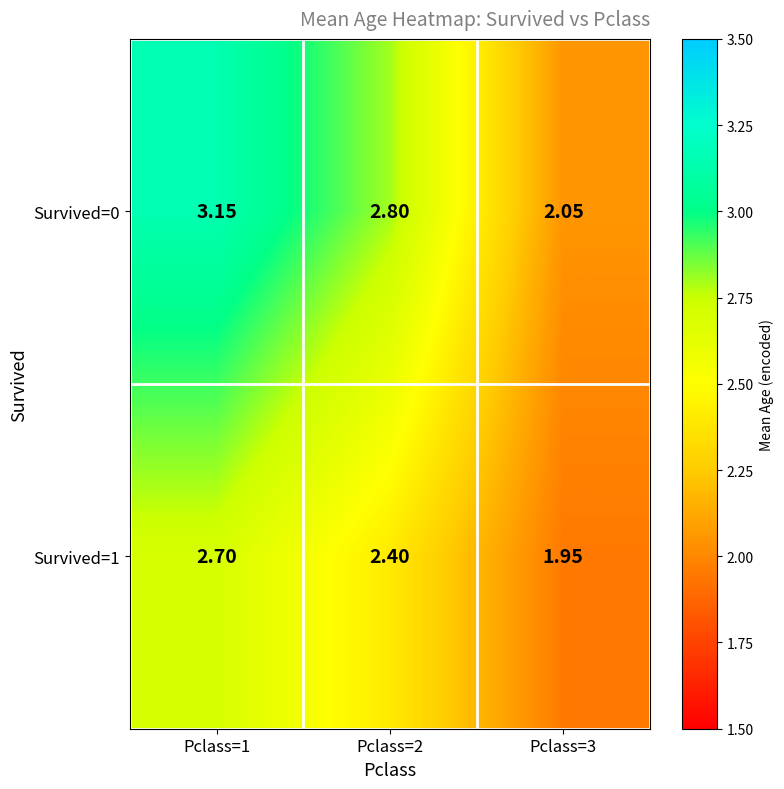

Is the value of Survived=1 at Pclass=1 greater than the value of Survived=0 at Pclass=3?

Yes